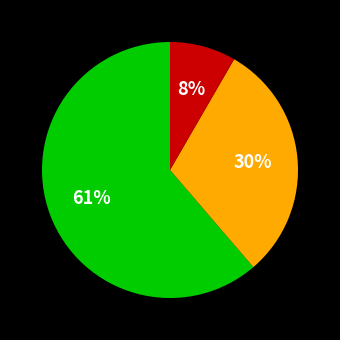

To the nearest percent, what is the average slice percentage?

33%